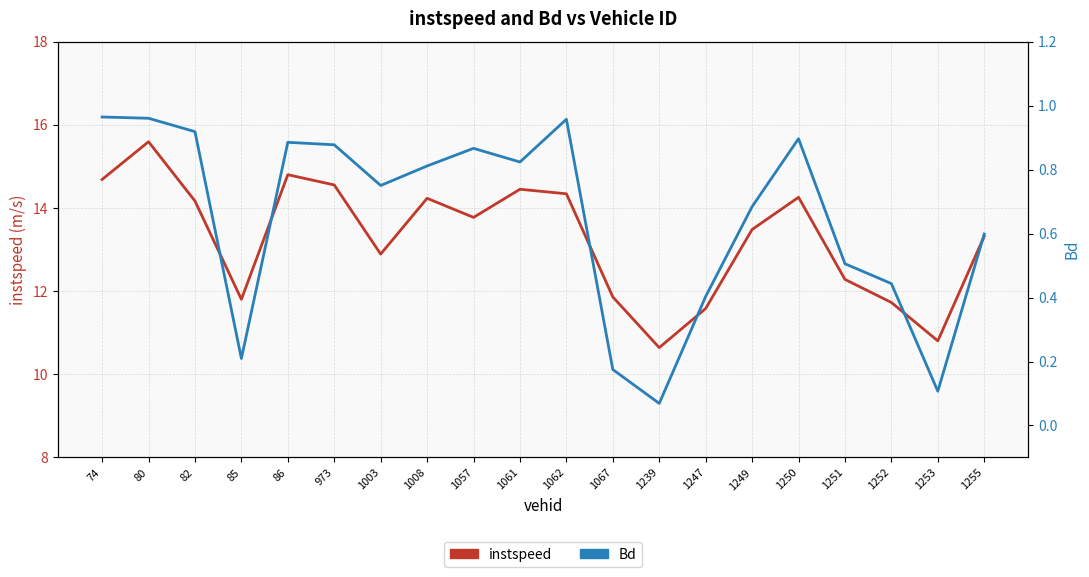

What value does the instspeed series have at 85?

11.8